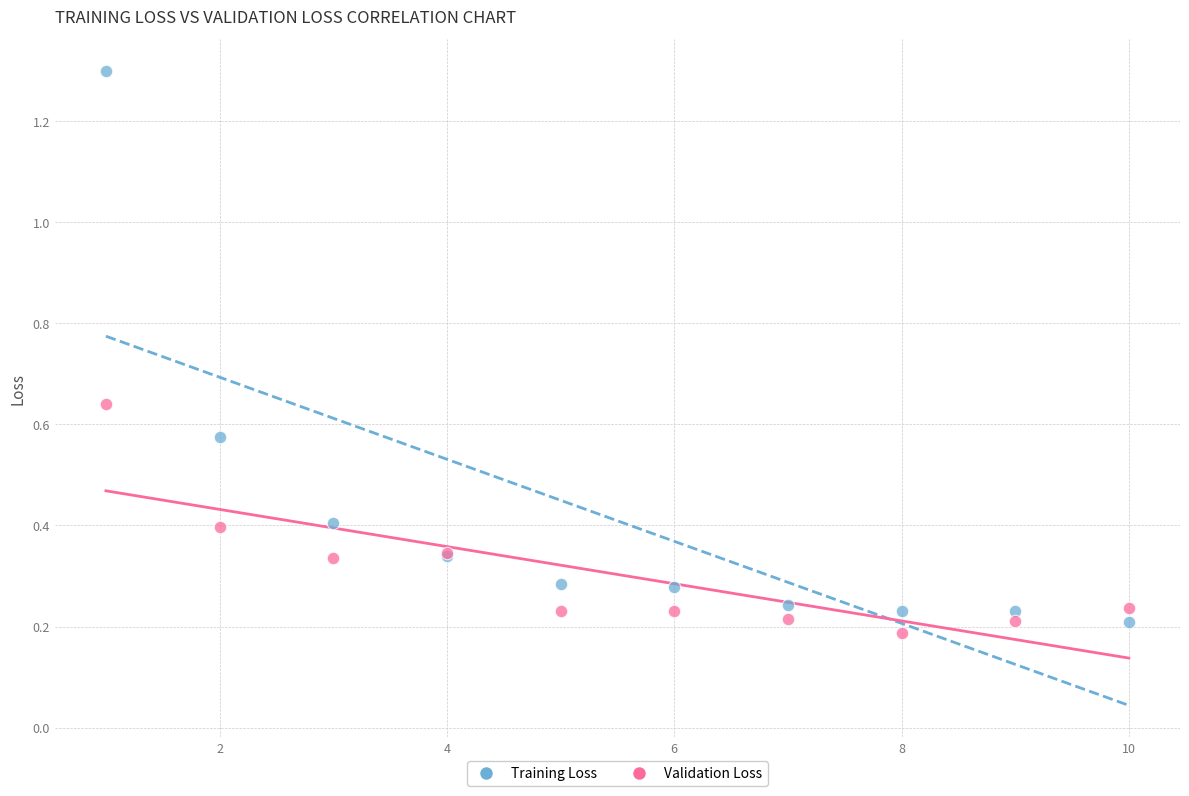

What is the X range (max minus min) for the scatter plot?

9.0